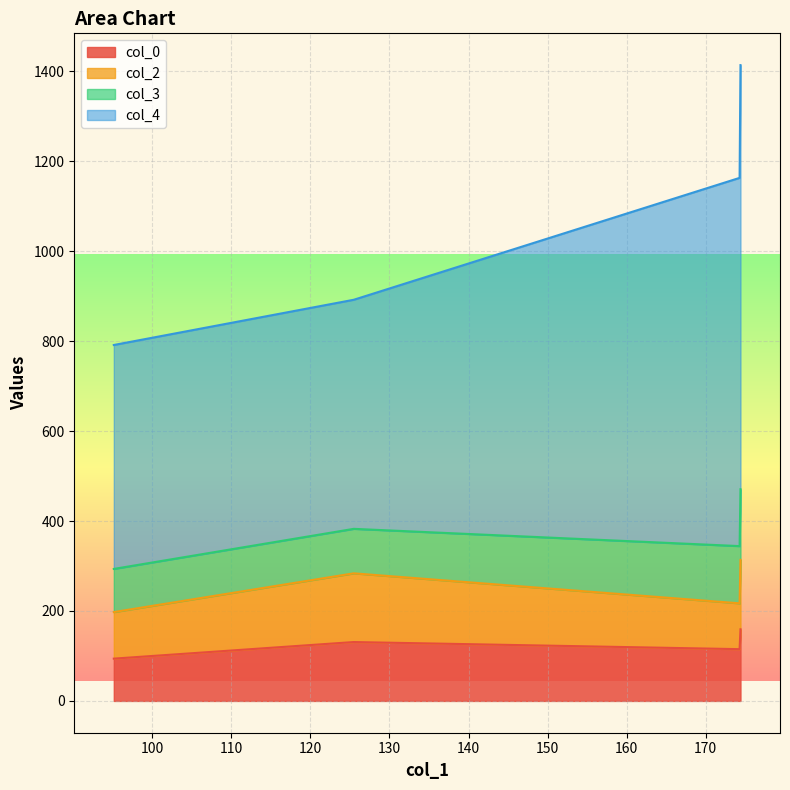

The value of col_3 at 174.2942946579593 is 1637.8. True or false?

False